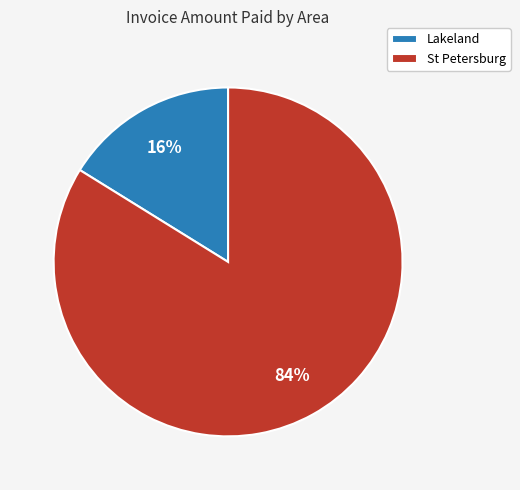

To the nearest percent, what is the difference between the largest and smallest slice percentages?

68%